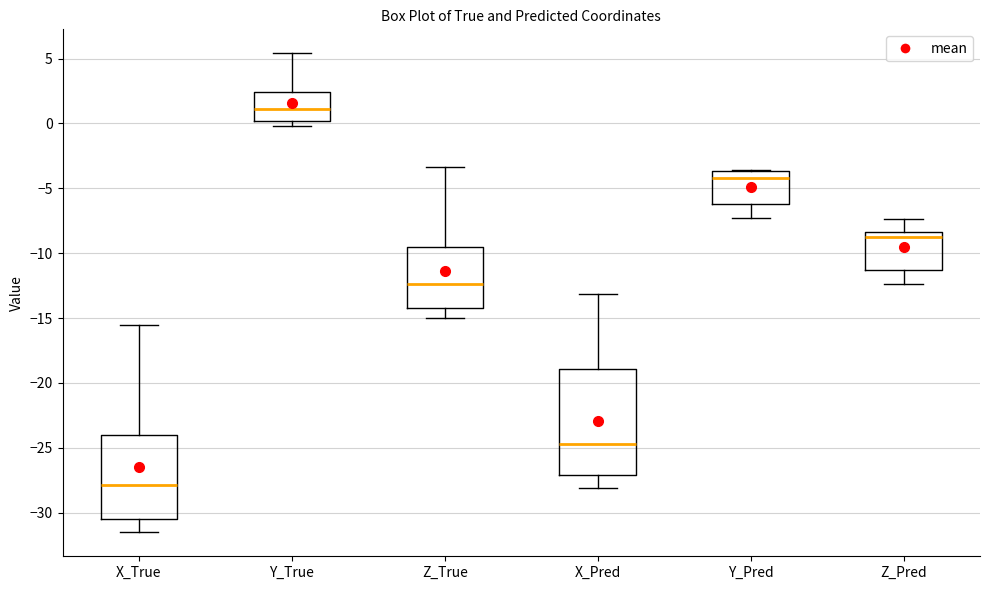

Which box has the lowest median line?

X_True